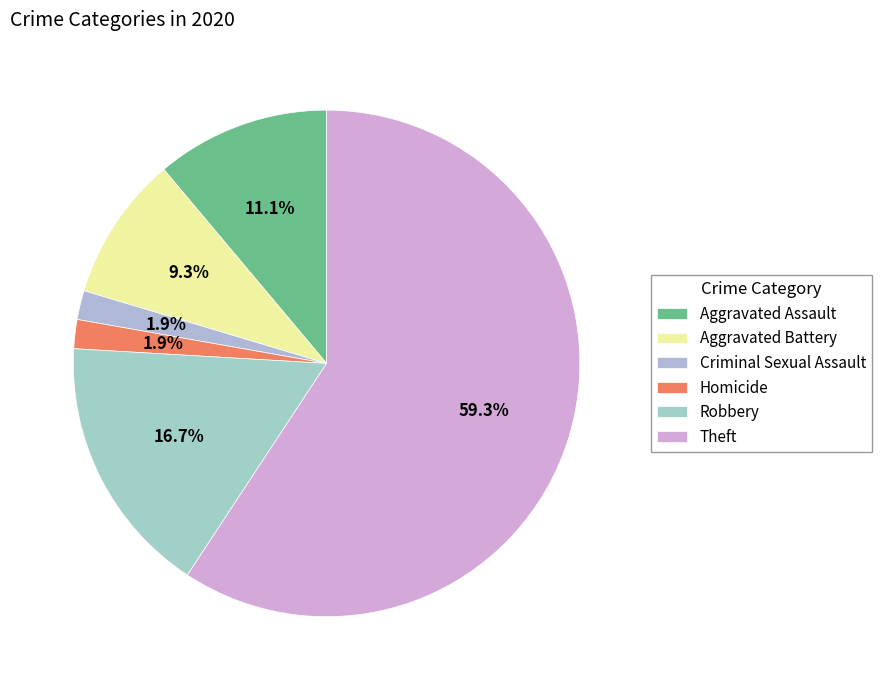

What percentage is NOT represented by Aggravated Assault?

88.9%